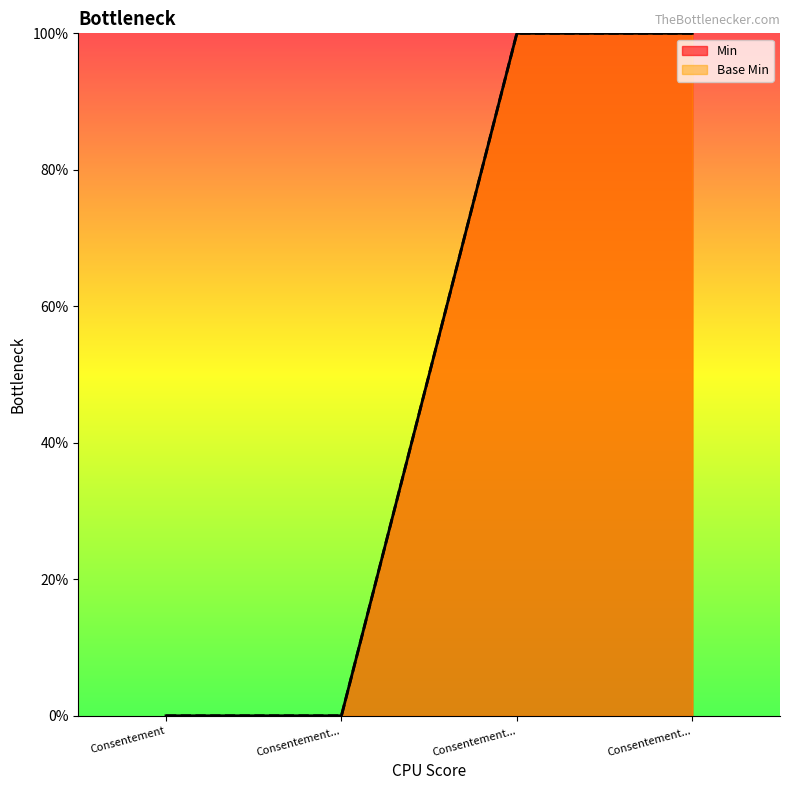

The value of Base Min at Consentement is 40. True or false?

False